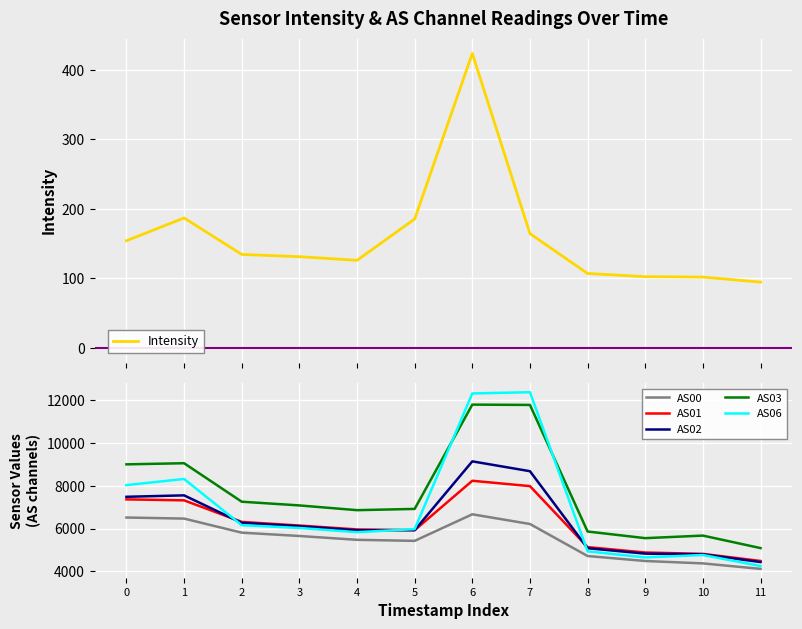

What is the sum of the AS02 values at 2 and 7?

14958